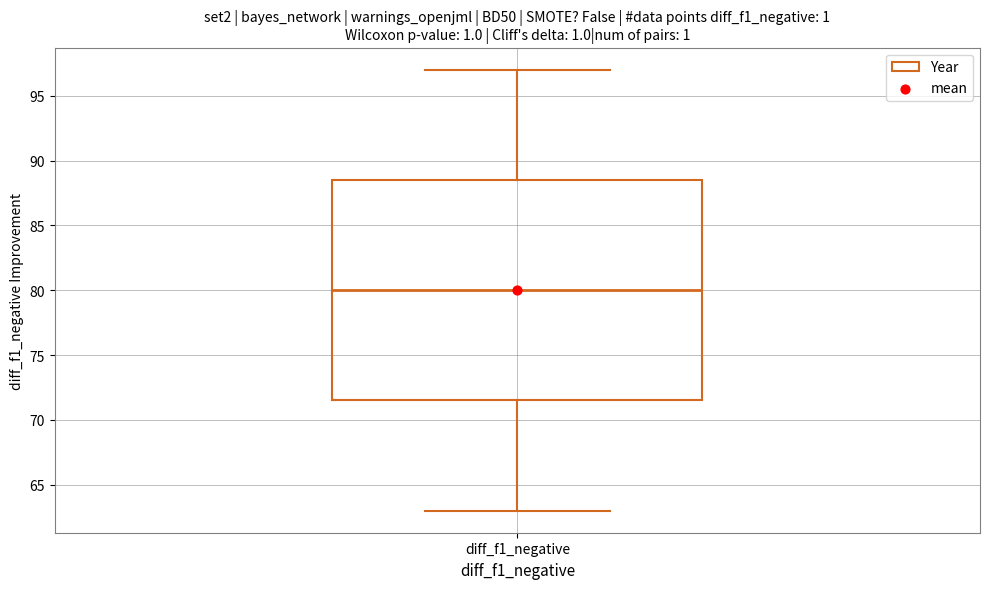

Read this box plot against the y-axis: the position of the median line, the range covered by the box, and the ends of both whiskers. The values are not printed on the chart, so give them approximately, as read against the axis.

median 80.0, box 71.5 to 88.5, whiskers 63.0 to 97.0